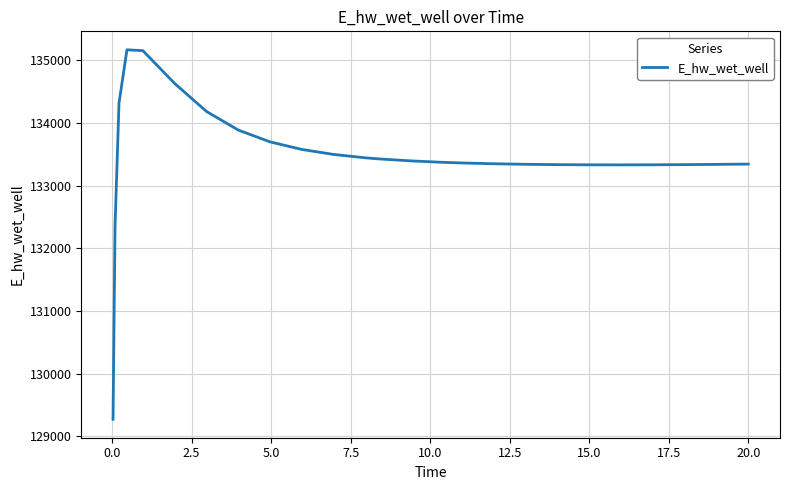

What is the smallest value displayed?

129271.3